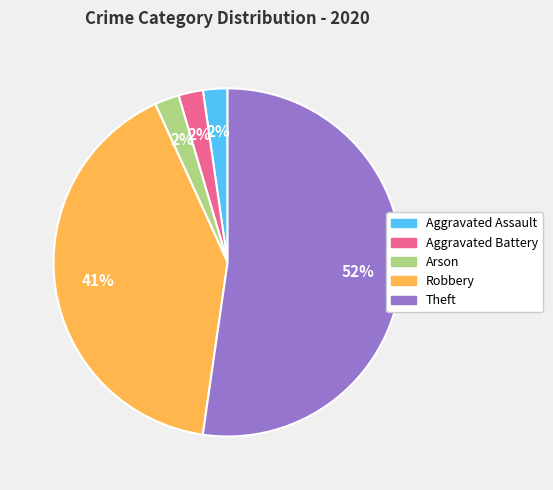

The Robbery slice represents 50% of the pie. True or false?

False